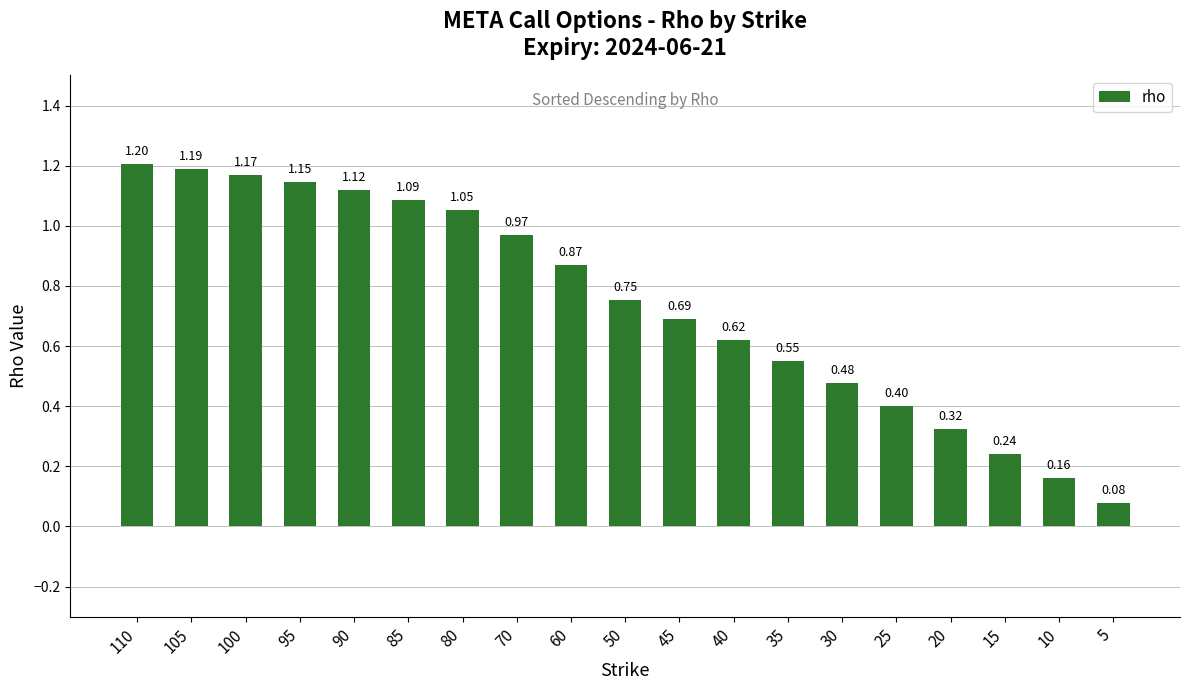

At which label is the value closest to 0?

5